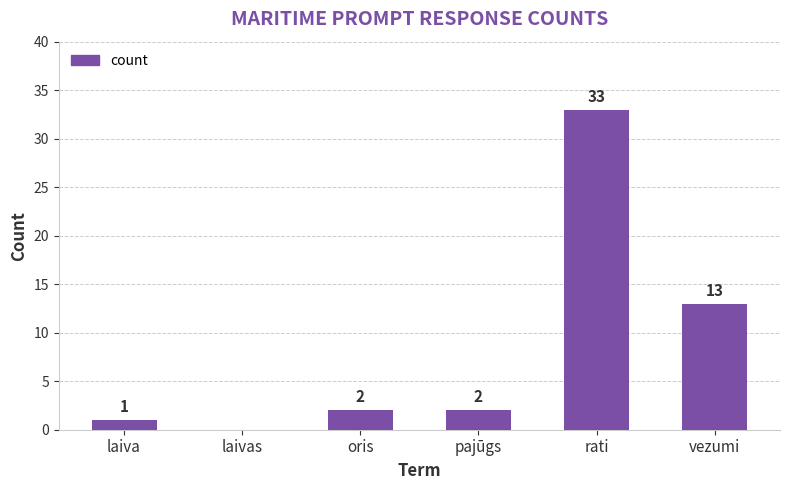

What is the sum of the values at laivas and oris?

2